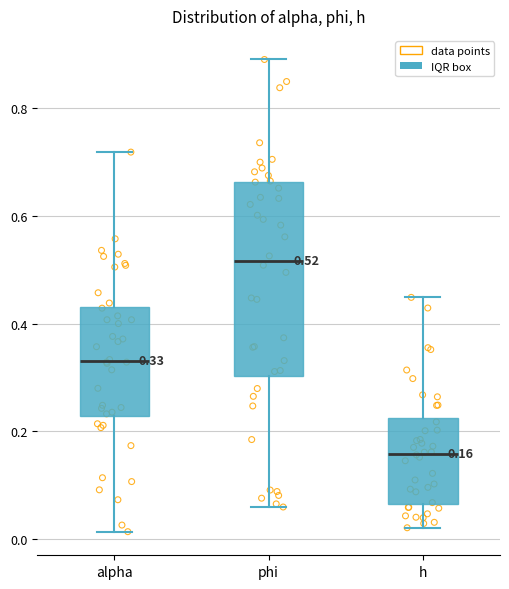

Comparing the boxes themselves (not the whiskers), which one is the tallest?

phi